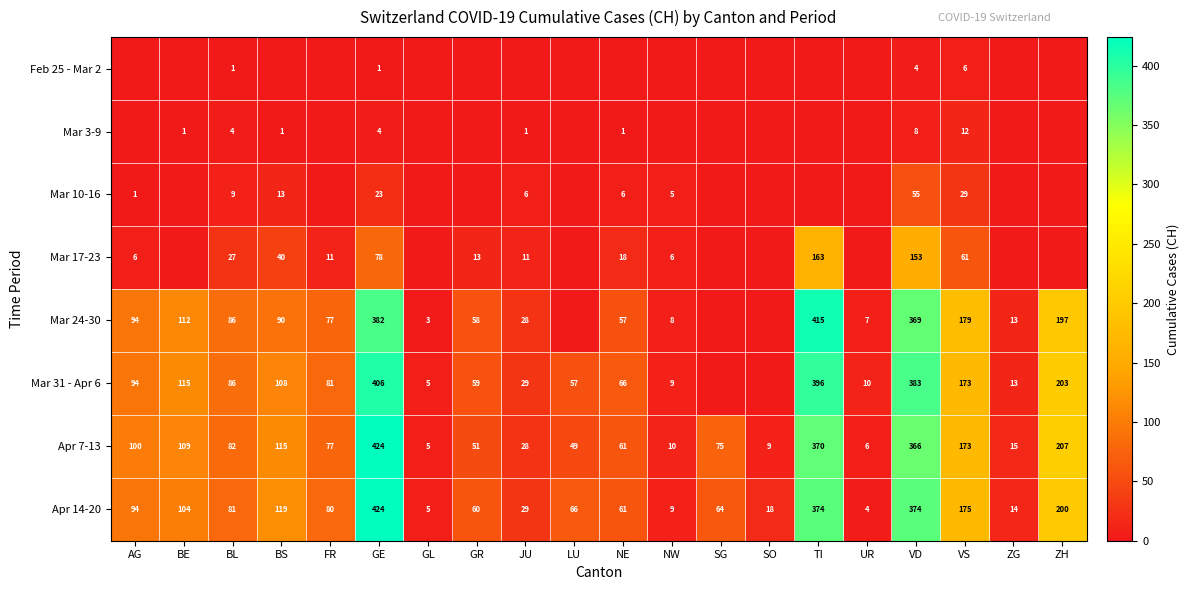

Is the value of Apr 7-13 at VS greater than the value of Mar 10-16 at GE?

Yes